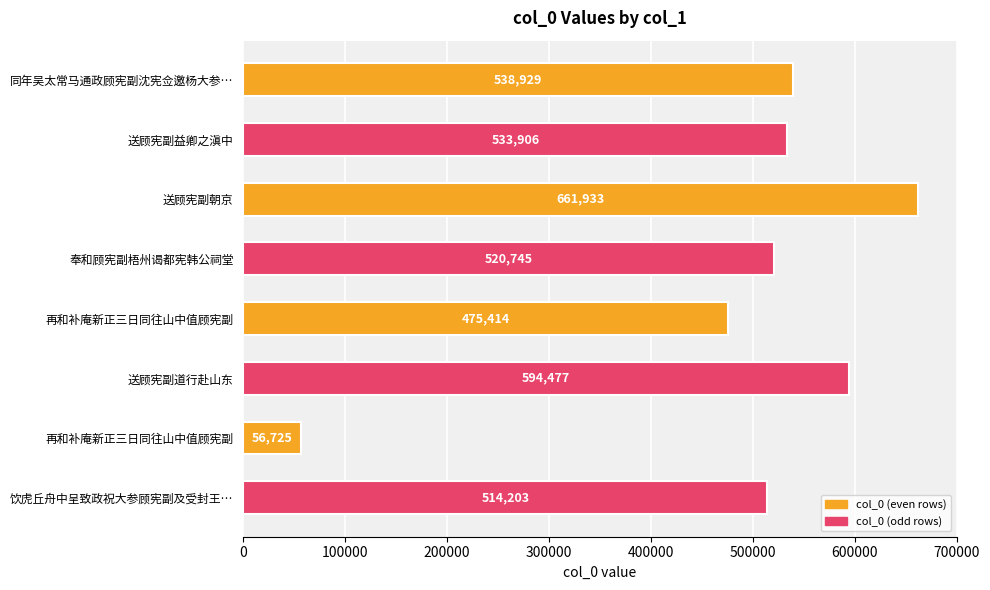

How many distinct data groups are displayed?

1